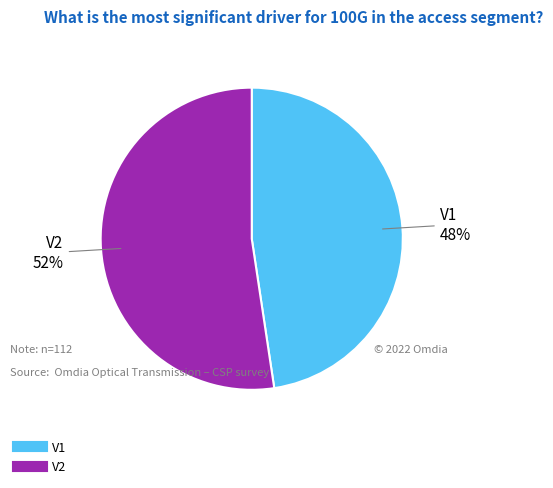

Is it true that V1 is 38% of the pie?

False